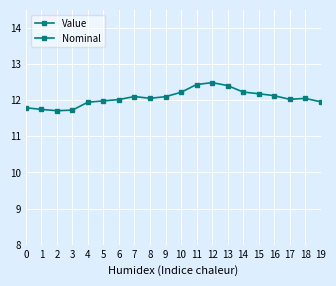

What is the smallest value displayed?

1.0